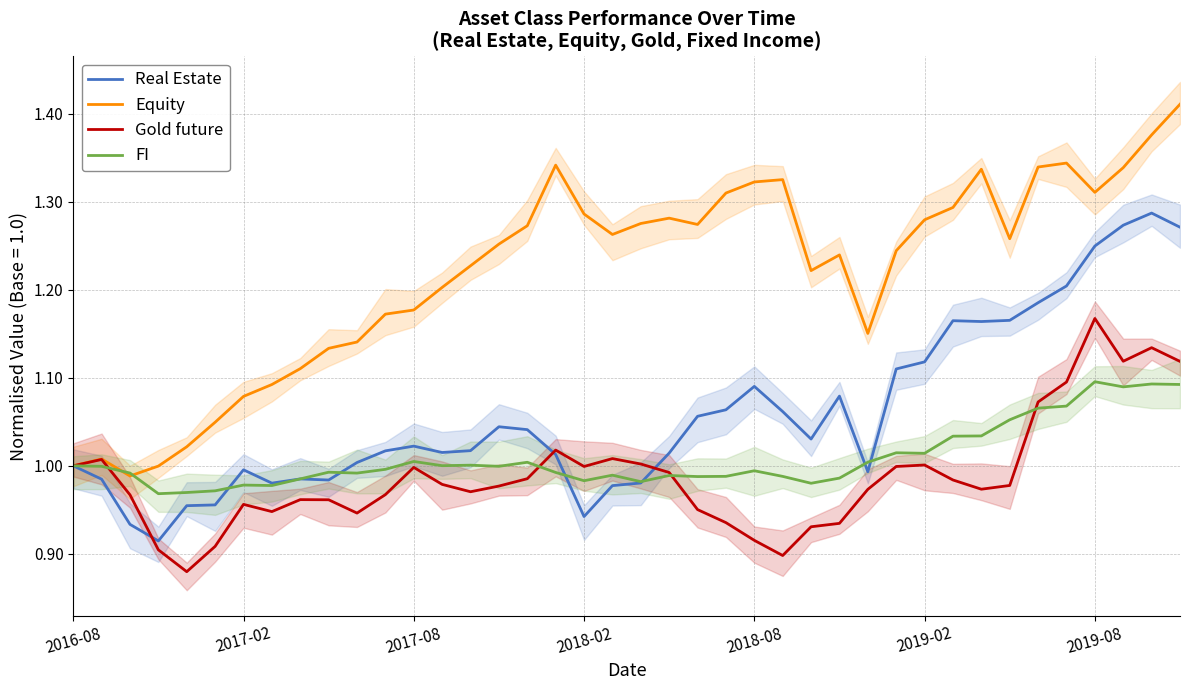

What are all the series names shown in the legend?

Real Estate, Equity, Gold future, FI